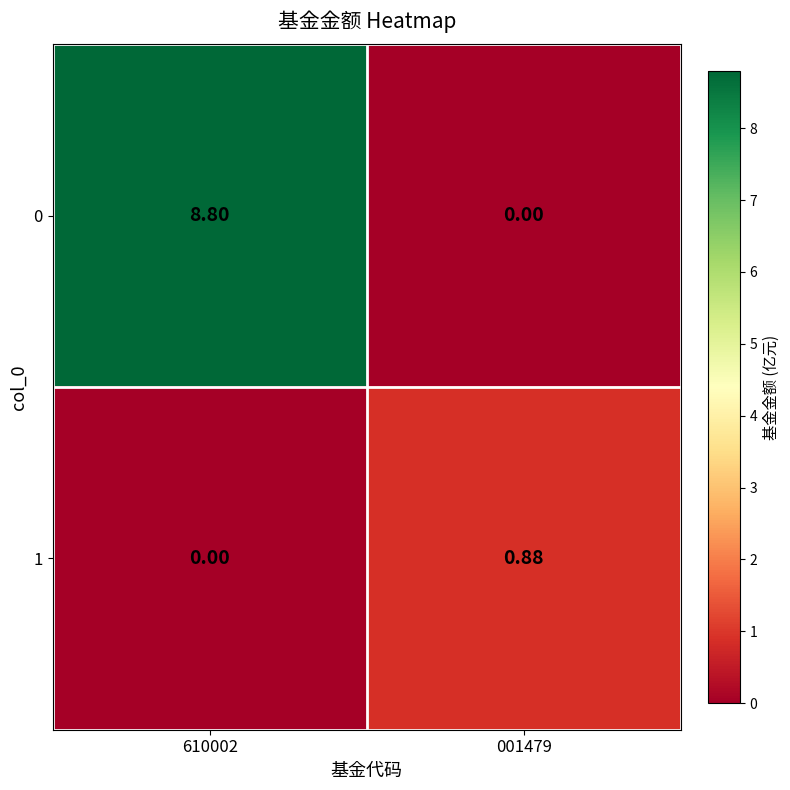

Is the value of 1 at 001479 greater than the value of 0 at 001479?

Yes